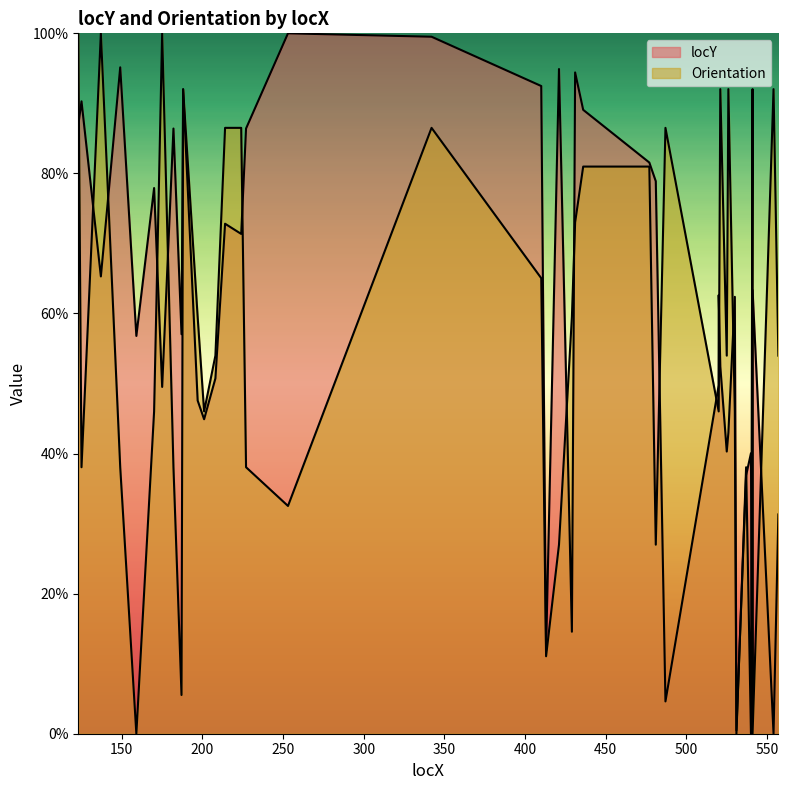

Which category has the highest value in the locY series?

253